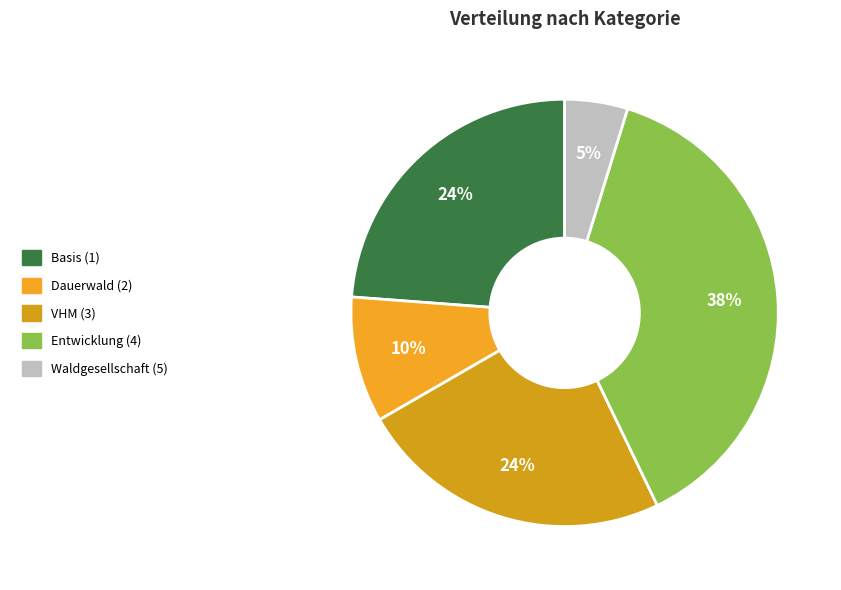

How many slices are in this pie chart?

5